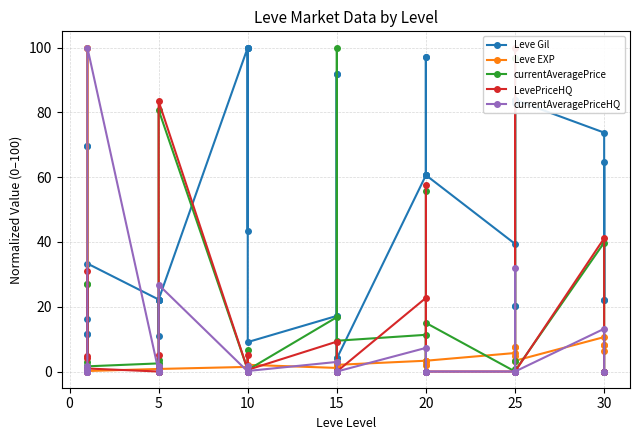

How many times do LevePriceHQ and currentAveragePrice cross each other?

10